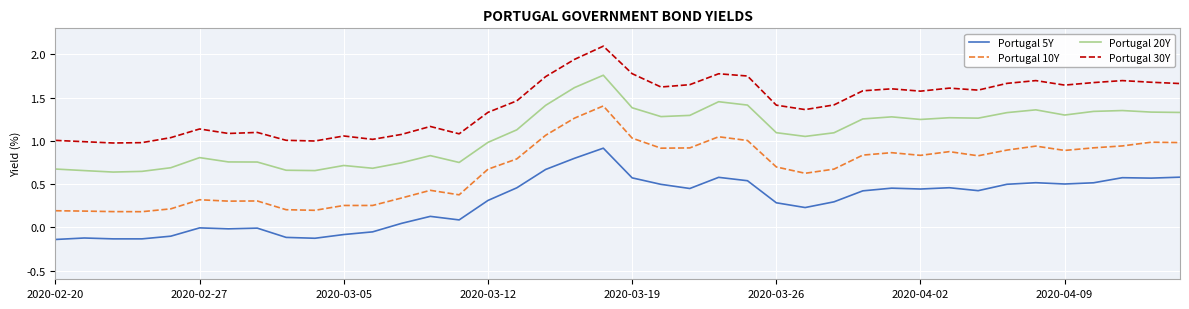

True or false: Portugal 30Y and Portugal 10Y cross at least once.

False